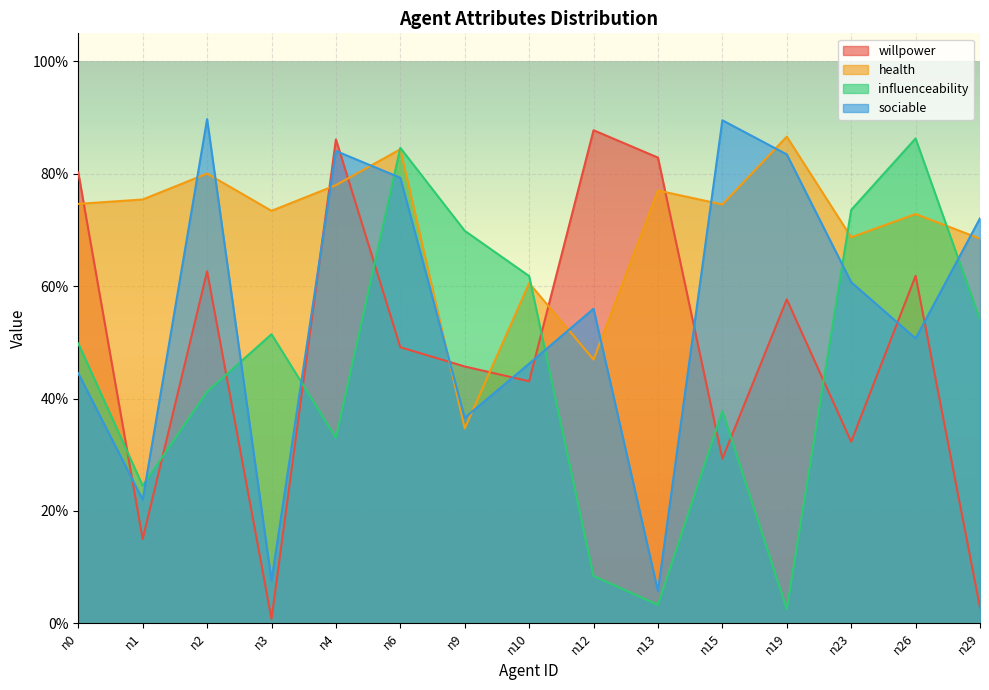

How many times do willpower and health cross each other?

7